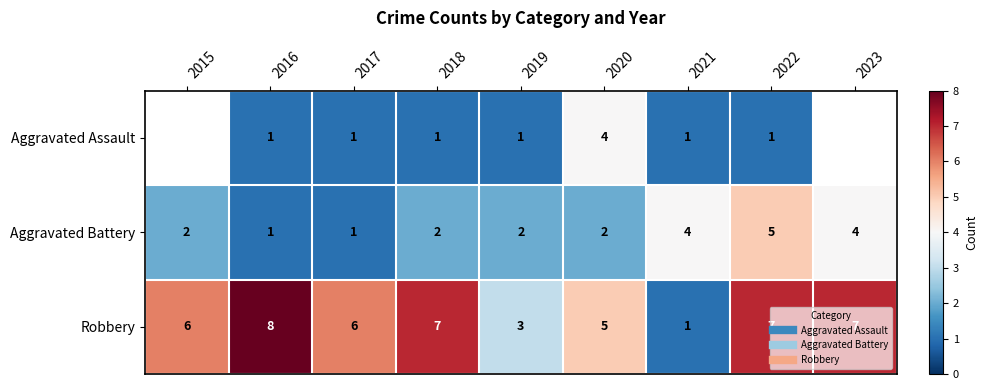

At which label is Aggravated Battery closest to 3?

2015